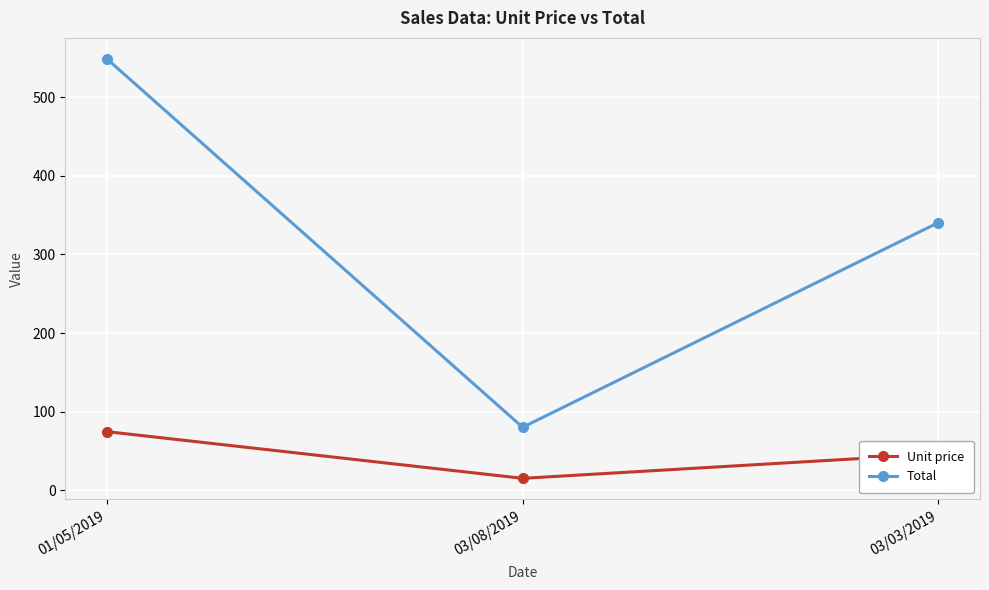

Is the value of Unit price at 03/03/2019 greater than the value of Total at 03/08/2019?

No